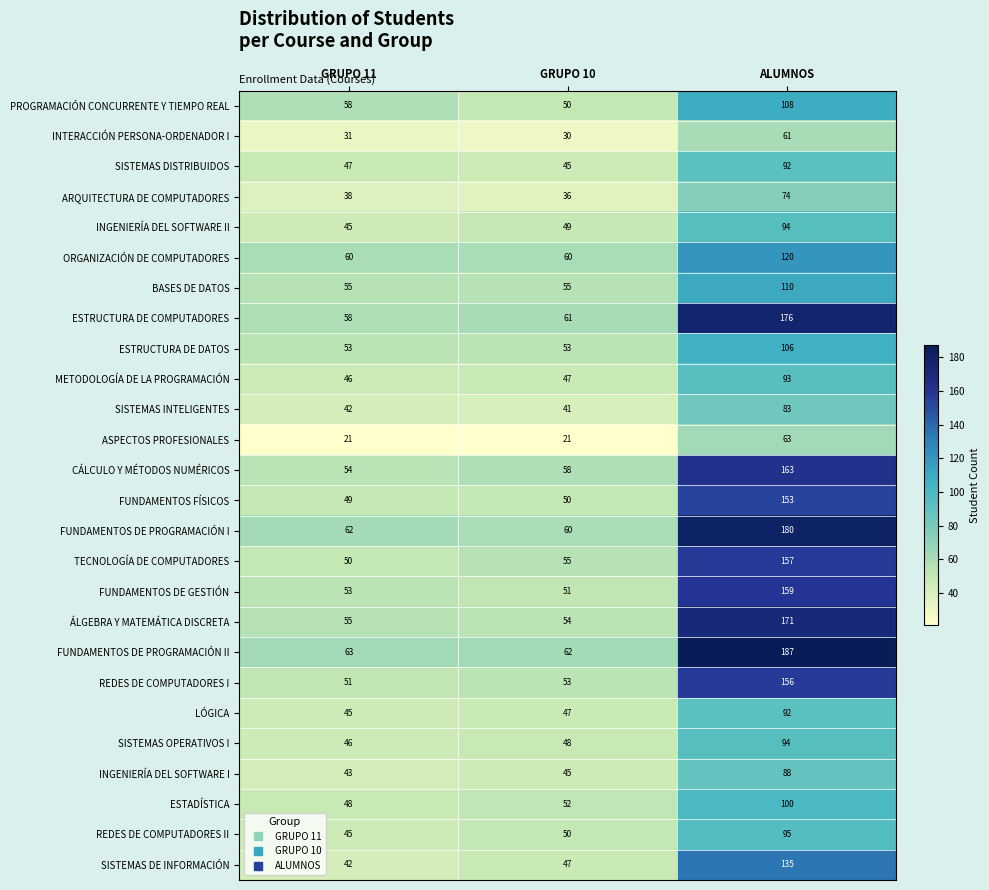

Rank the categories by REDES DE COMPUTADORES I value from lowest to highest.

GRUPO 11, GRUPO 10, ALUMNOS